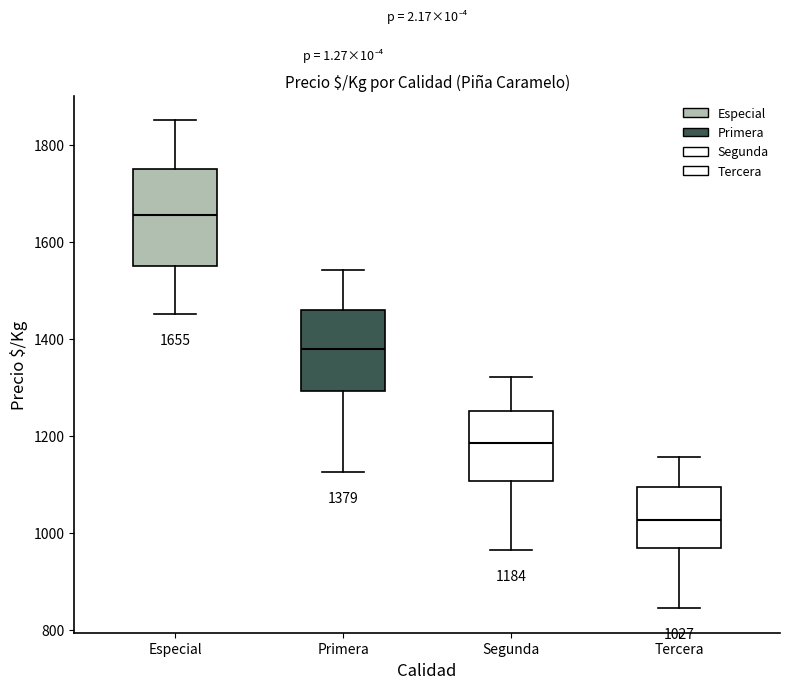

Which box has the highest median line?

Especial